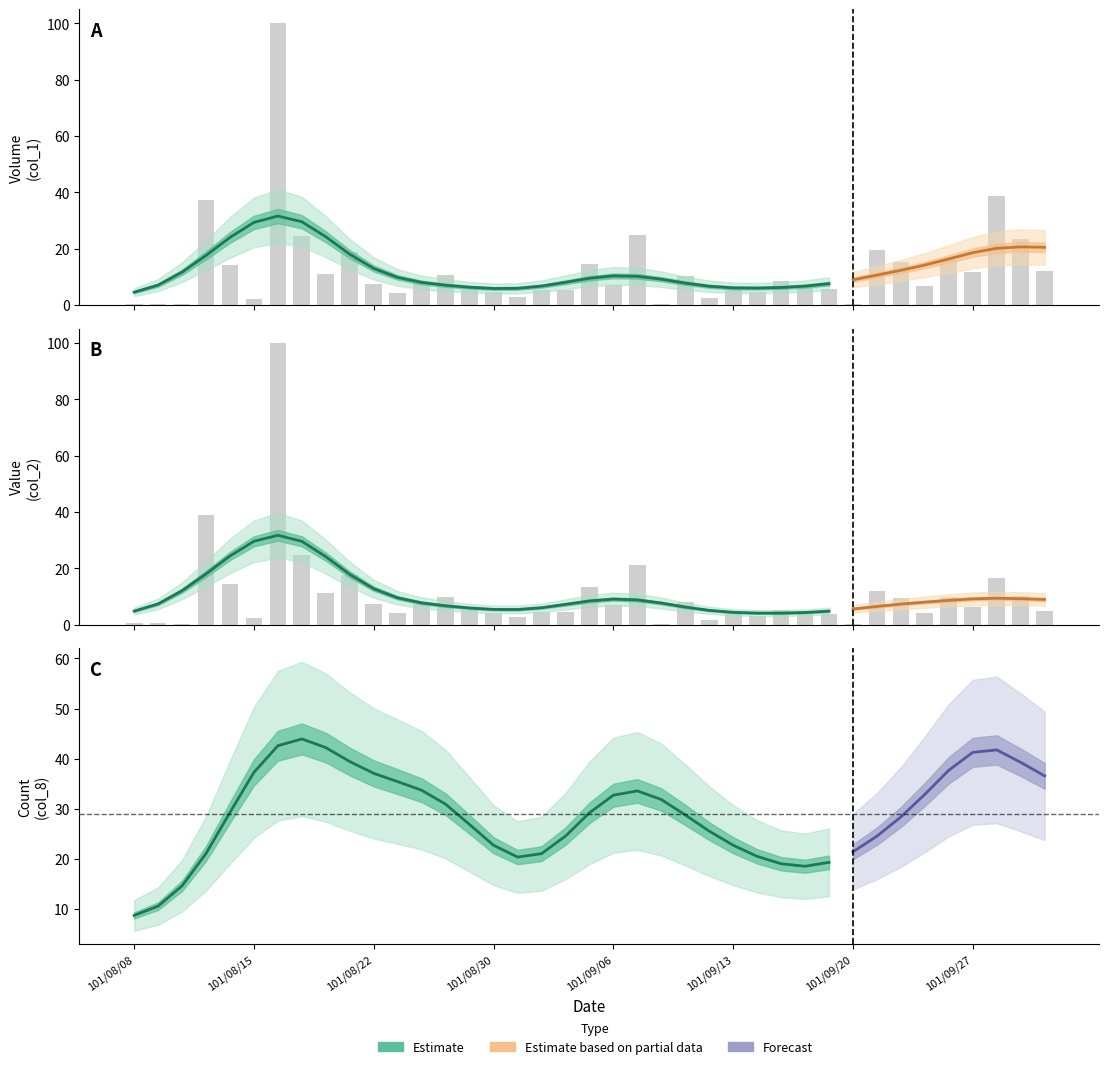

What is the difference between the col_1 values at col_2 and 34?

15.7